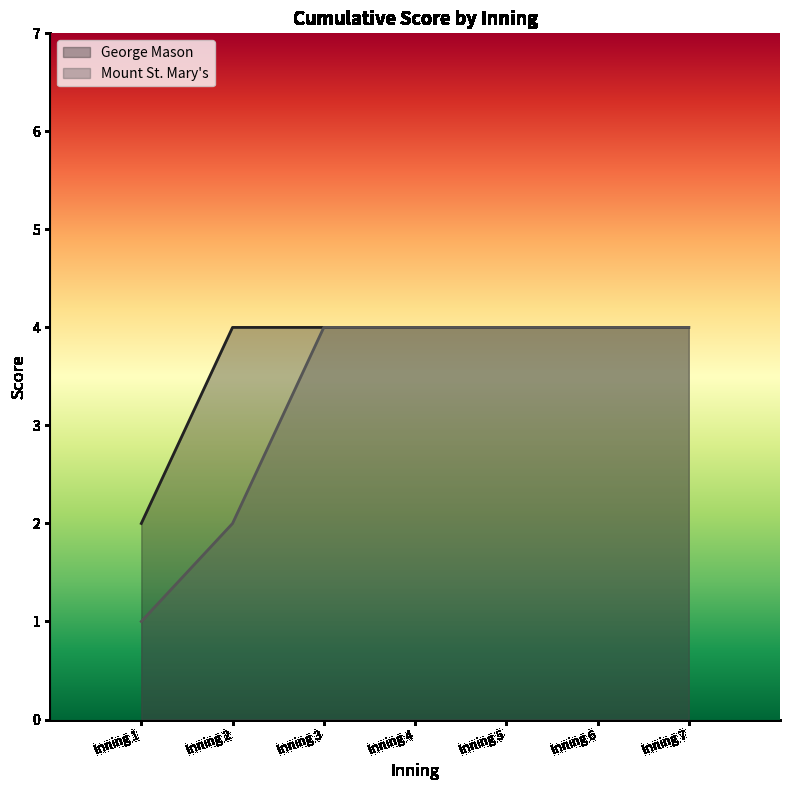

How many lines are shown in the chart?

2